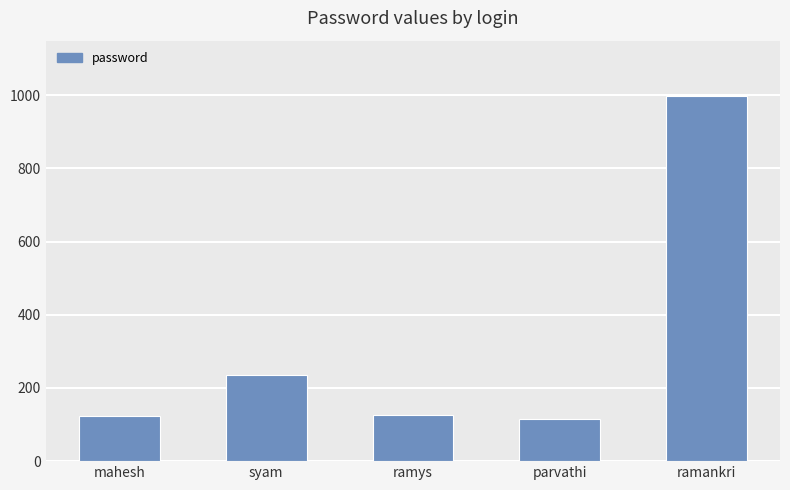

Where does the data first go above 125?

syam